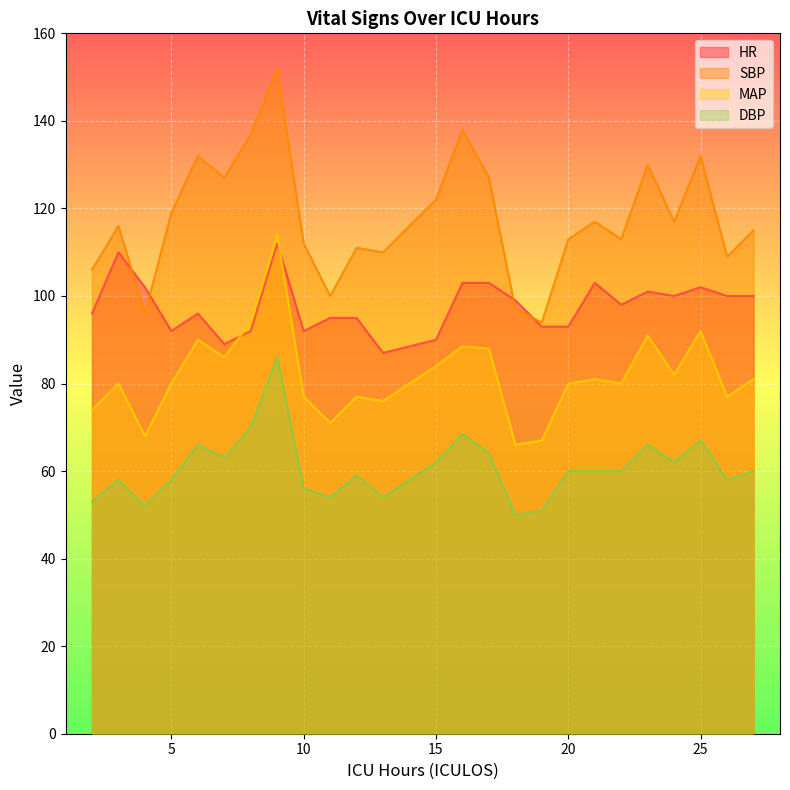

In SBP, how many points are higher than both neighbors (excluding endpoints)?

8